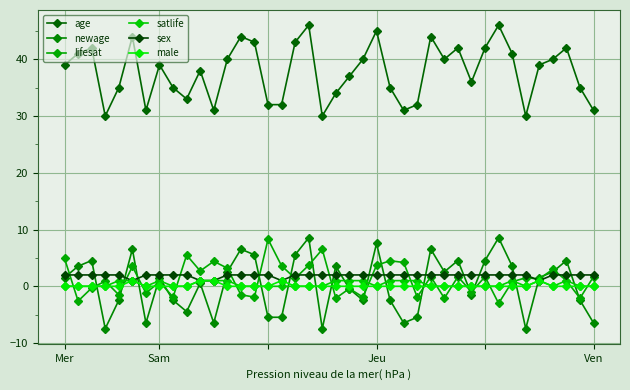

Which series has the largest total across all categories?

age